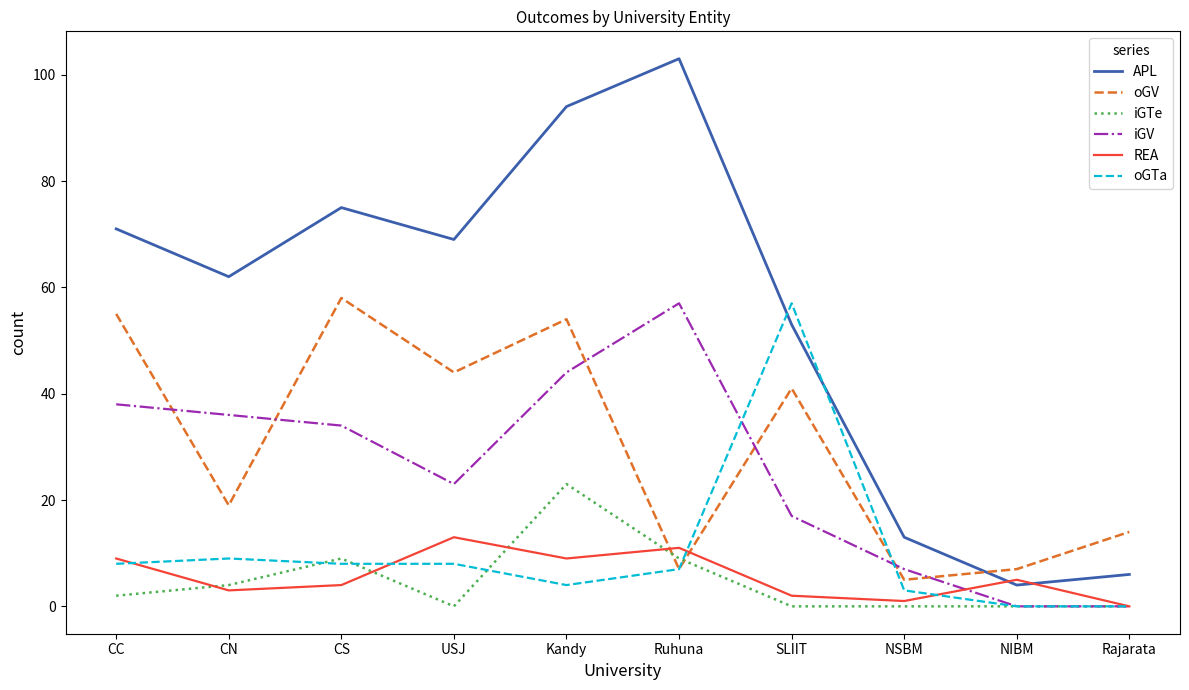

Rank the series at Kandy from highest to lowest value.

APL, oGV, iGV, iGTe, REA, oGTa